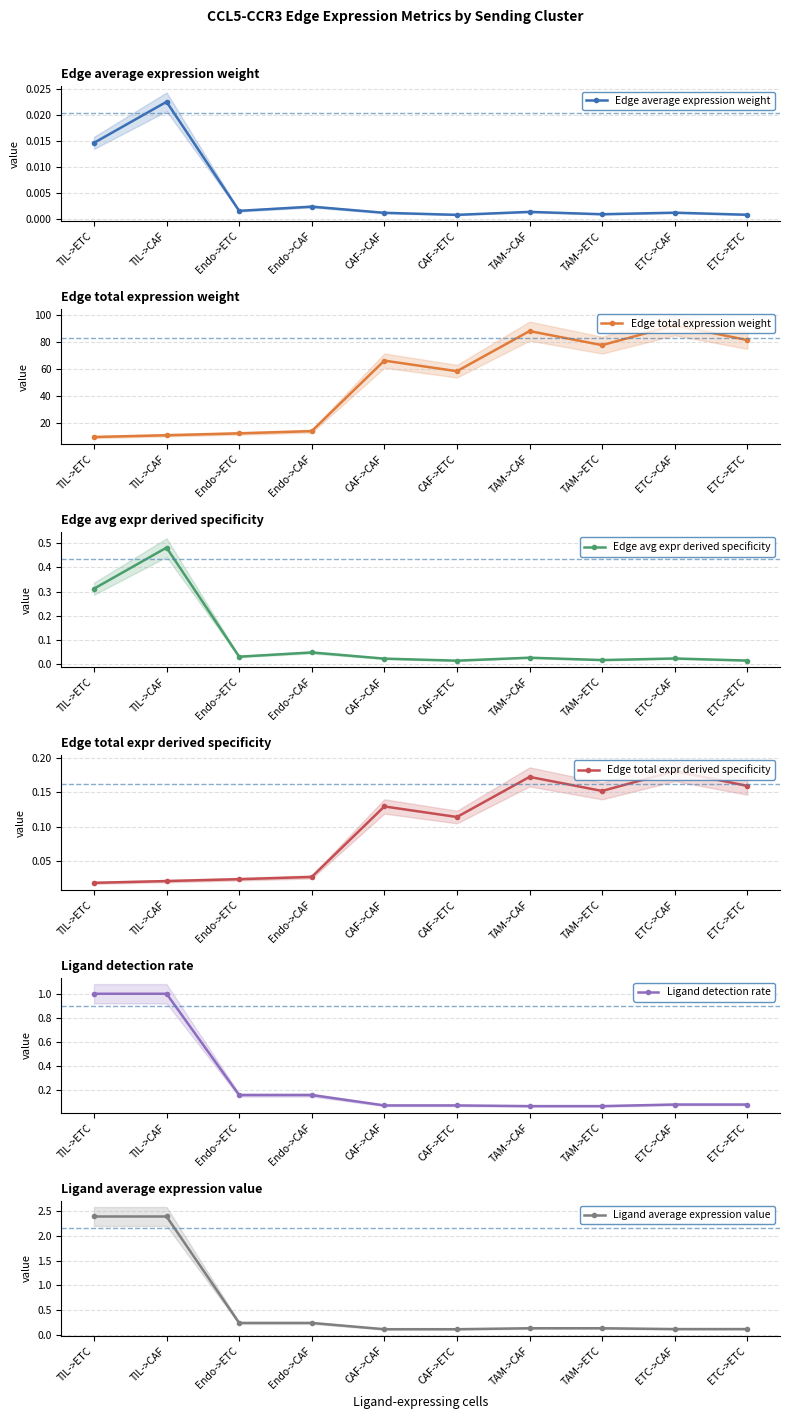

Which series changed the most between CAF->CAF and TAM->CAF?

Edge total expression weight